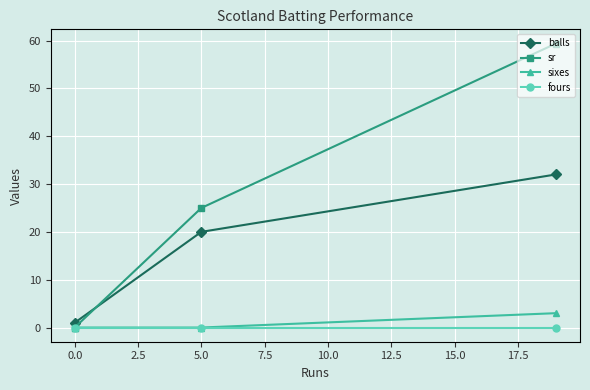

What is the greatest value displayed?

59.4